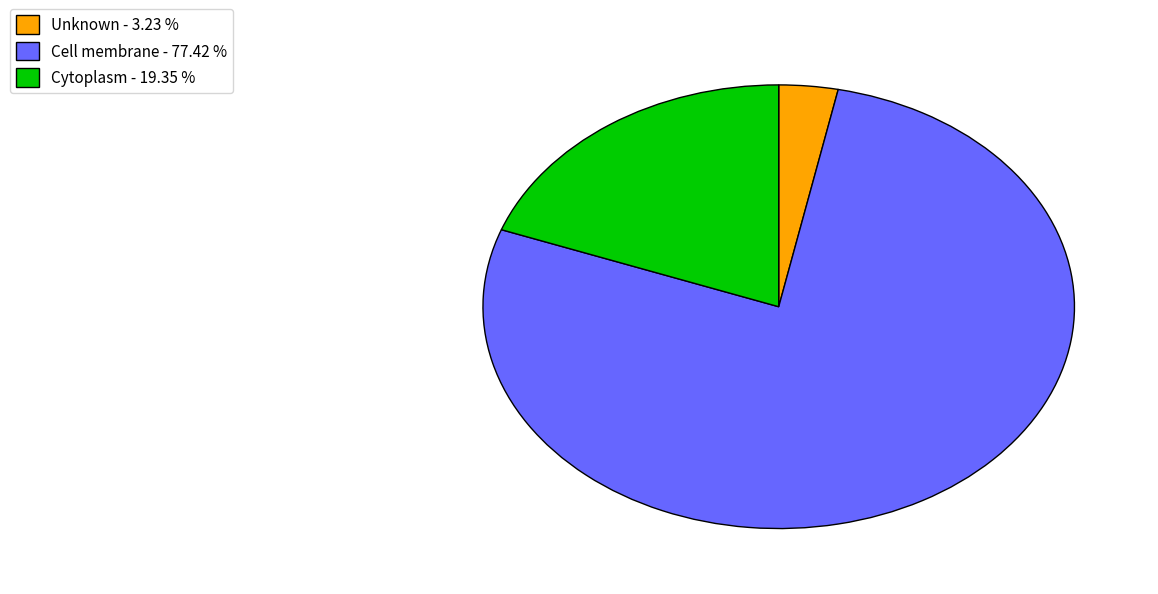

Which slice is the largest?

Cell membrane